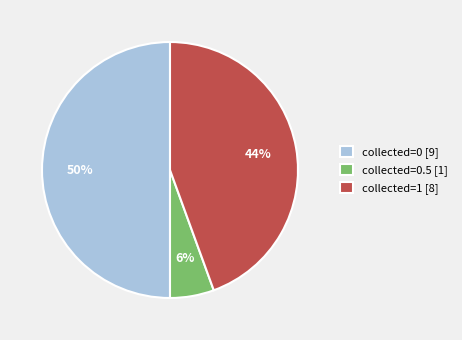

Which slice is the smallest?

collected=0.5 [1]